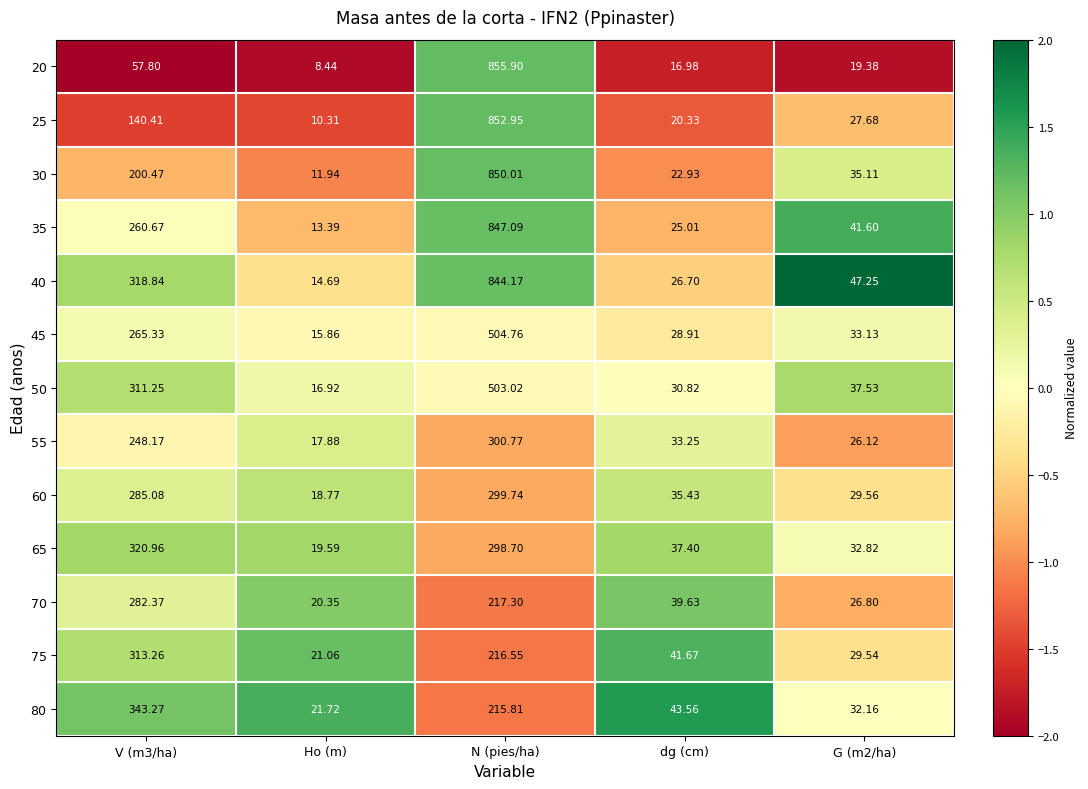

At which category is the sum across all series the highest?

N (pies/ha)